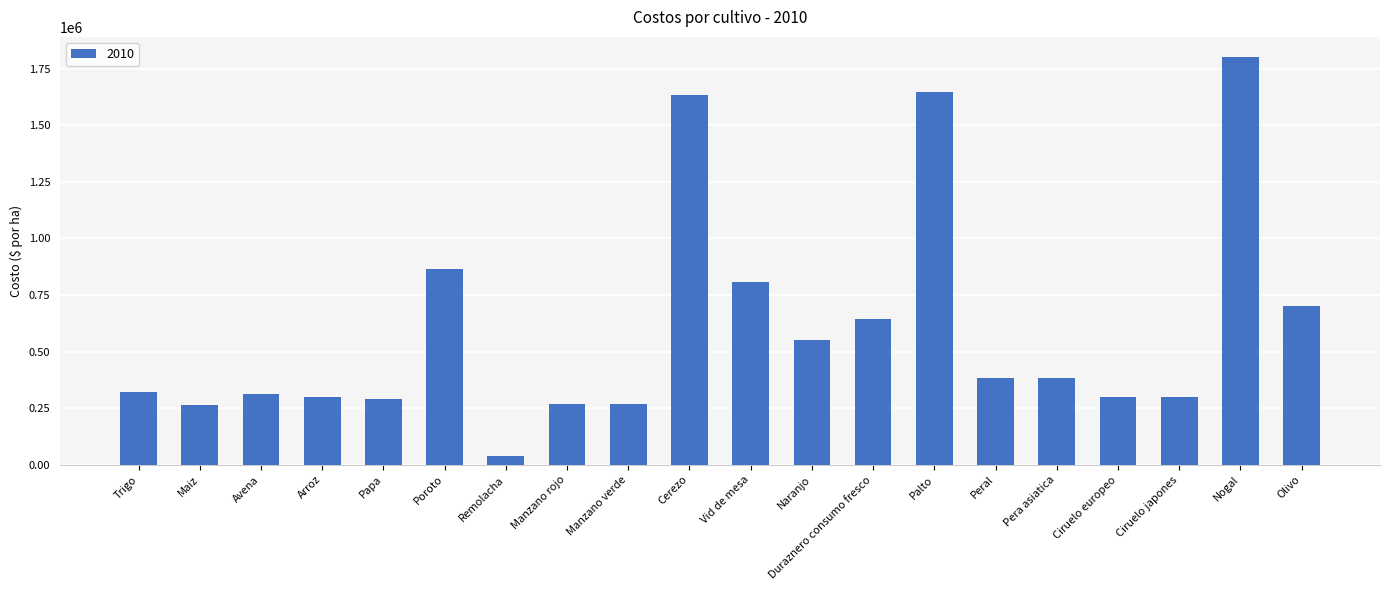

What is the change in value from Remolacha to Naranjo?

+510617.8